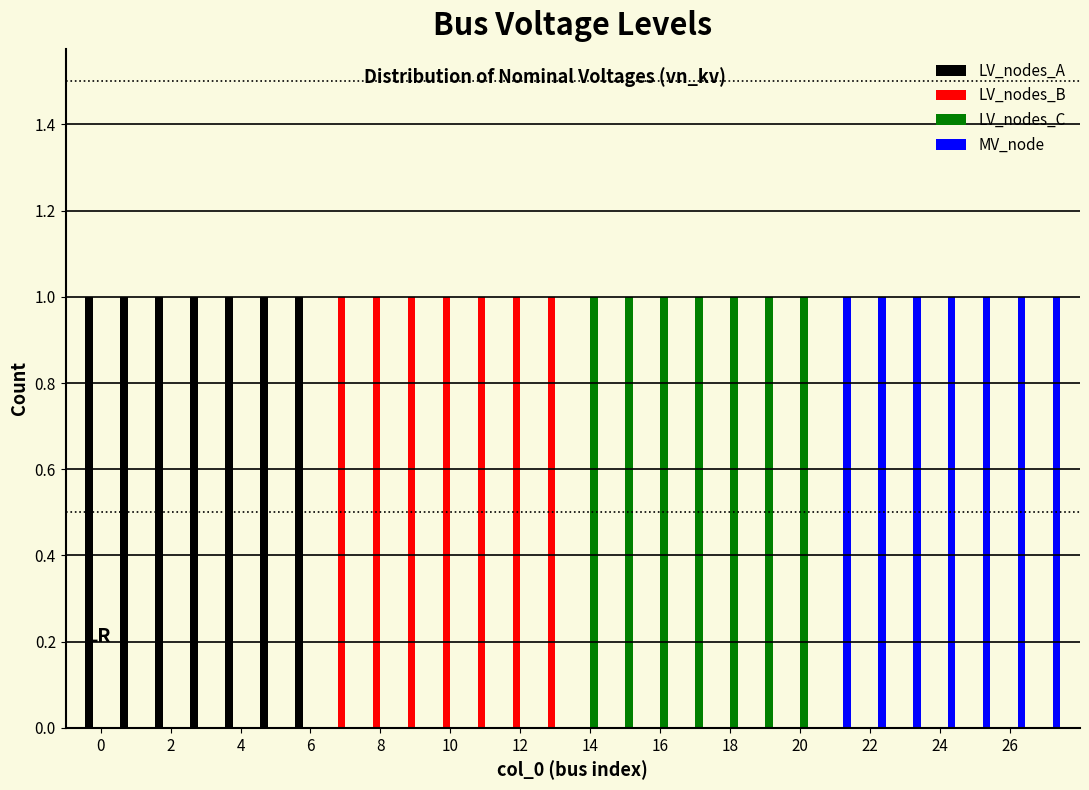

Reading left to right, list every range on the x-axis with the height of the bar of each series over it. Neither the bar edges nor the heights are printed on the chart, so give them approximately, as read against the axes.

-0.5 to 0.5: LV_nodes_A=1	LV_nodes_B=0	LV_nodes_C=0	MV_node=0
0.5 to 1.5: LV_nodes_A=1	LV_nodes_B=0	LV_nodes_C=0	MV_node=0
1.5 to 2.5: LV_nodes_A=1	LV_nodes_B=0	LV_nodes_C=0	MV_node=0
2.5 to 3.5: LV_nodes_A=1	LV_nodes_B=0	LV_nodes_C=0	MV_node=0
3.5 to 4.5: LV_nodes_A=1	LV_nodes_B=0	LV_nodes_C=0	MV_node=0
4.5 to 5.5: LV_nodes_A=1	LV_nodes_B=0	LV_nodes_C=0	MV_node=0
5.5 to 6.5: LV_nodes_A=1	LV_nodes_B=0	LV_nodes_C=0	MV_node=0
6.5 to 7.5: LV_nodes_A=0	LV_nodes_B=1	LV_nodes_C=0	MV_node=0
7.5 to 8.5: LV_nodes_A=0	LV_nodes_B=1	LV_nodes_C=0	MV_node=0
8.5 to 9.5: LV_nodes_A=0	LV_nodes_B=1	LV_nodes_C=0	MV_node=0
9.5 to 10.5: LV_nodes_A=0	LV_nodes_B=1	LV_nodes_C=0	MV_node=0
10.5 to 11.5: LV_nodes_A=0	LV_nodes_B=1	LV_nodes_C=0	MV_node=0
11.5 to 12.5: LV_nodes_A=0	LV_nodes_B=1	LV_nodes_C=0	MV_node=0
12.5 to 13.5: LV_nodes_A=0	LV_nodes_B=1	LV_nodes_C=0	MV_node=0
13.5 to 14.5: LV_nodes_A=0	LV_nodes_B=0	LV_nodes_C=1	MV_node=0
14.5 to 15.5: LV_nodes_A=0	LV_nodes_B=0	LV_nodes_C=1	MV_node=0
15.5 to 16.5: LV_nodes_A=0	LV_nodes_B=0	LV_nodes_C=1	MV_node=0
16.5 to 17.5: LV_nodes_A=0	LV_nodes_B=0	LV_nodes_C=1	MV_node=0
17.5 to 18.5: LV_nodes_A=0	LV_nodes_B=0	LV_nodes_C=1	MV_node=0
18.5 to 19.5: LV_nodes_A=0	LV_nodes_B=0	LV_nodes_C=1	MV_node=0
19.5 to 20.5: LV_nodes_A=0	LV_nodes_B=0	LV_nodes_C=1	MV_node=0
20.5 to 21.5: LV_nodes_A=0	LV_nodes_B=0	LV_nodes_C=0	MV_node=1
21.5 to 22.5: LV_nodes_A=0	LV_nodes_B=0	LV_nodes_C=0	MV_node=1
22.5 to 23.5: LV_nodes_A=0	LV_nodes_B=0	LV_nodes_C=0	MV_node=1
23.5 to 24.5: LV_nodes_A=0	LV_nodes_B=0	LV_nodes_C=0	MV_node=1
24.5 to 25.5: LV_nodes_A=0	LV_nodes_B=0	LV_nodes_C=0	MV_node=1
25.5 to 26.5: LV_nodes_A=0	LV_nodes_B=0	LV_nodes_C=0	MV_node=1
26.5 to 27.5: LV_nodes_A=0	LV_nodes_B=0	LV_nodes_C=0	MV_node=1